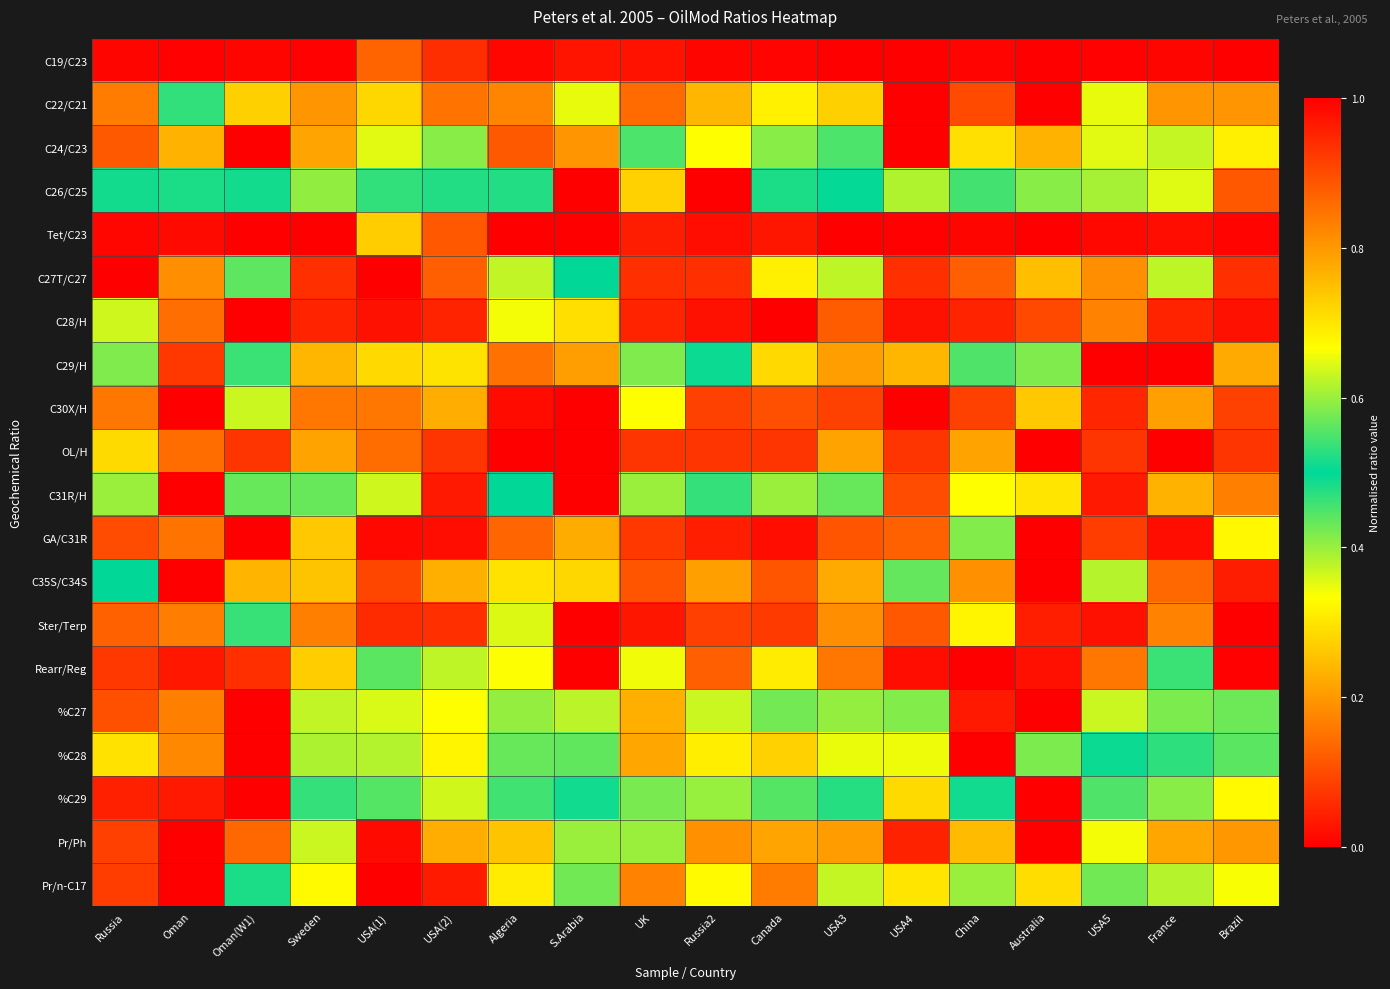

At how many categories does at least one series exceed 0?

18